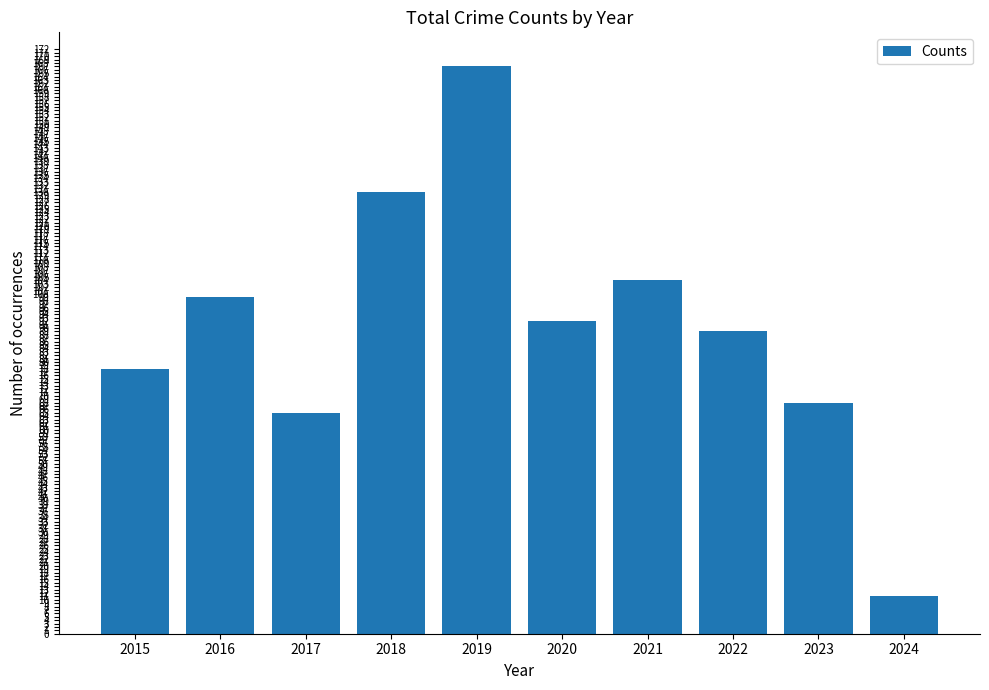

What is the maximum value shown in the chart?

167